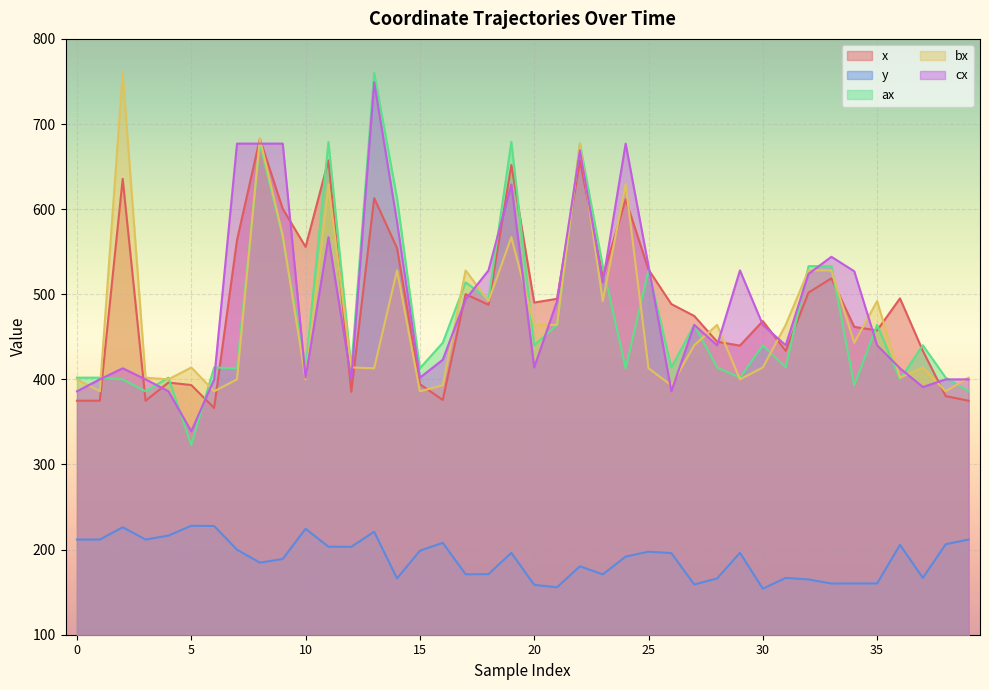

Which category has the lowest value in the y series?

30